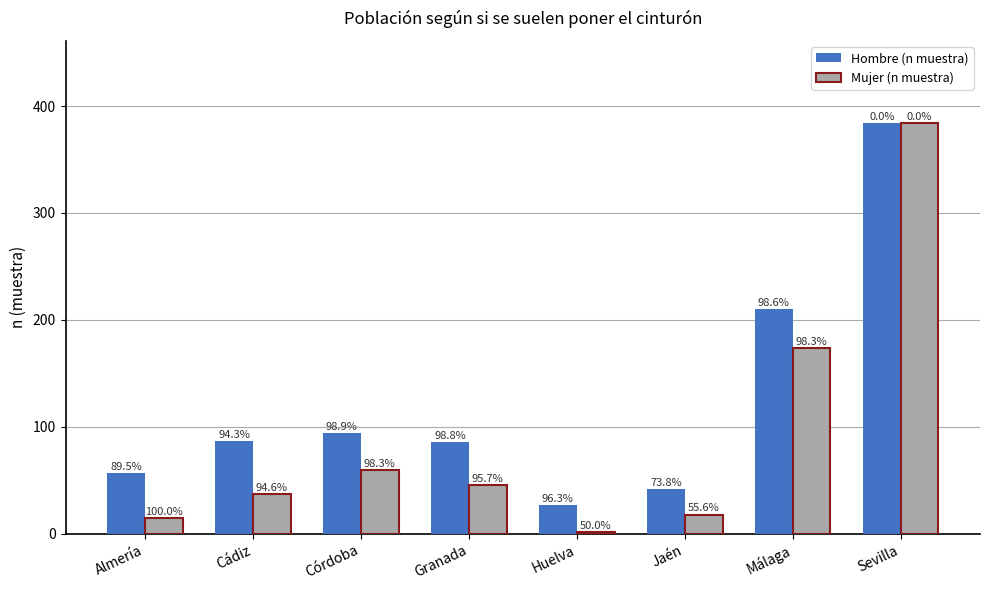

Are the bars grouped side by side (vs. stacked)?

Yes